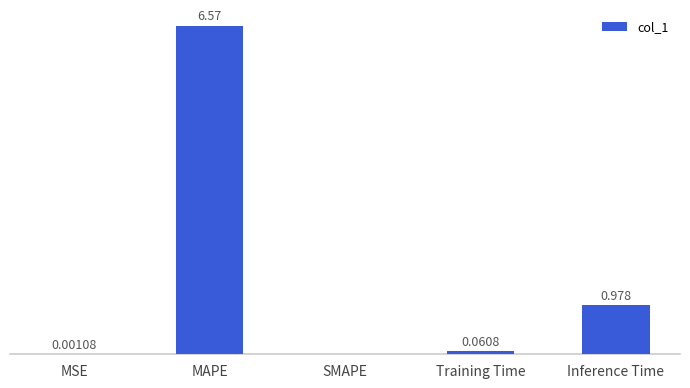

Where is the data nearest to the value 3?

Inference Time